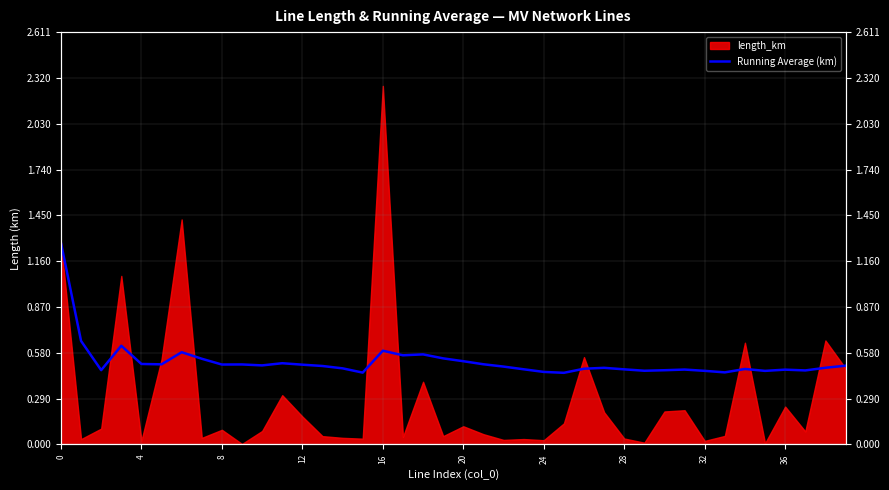

What is the average value?

0.5